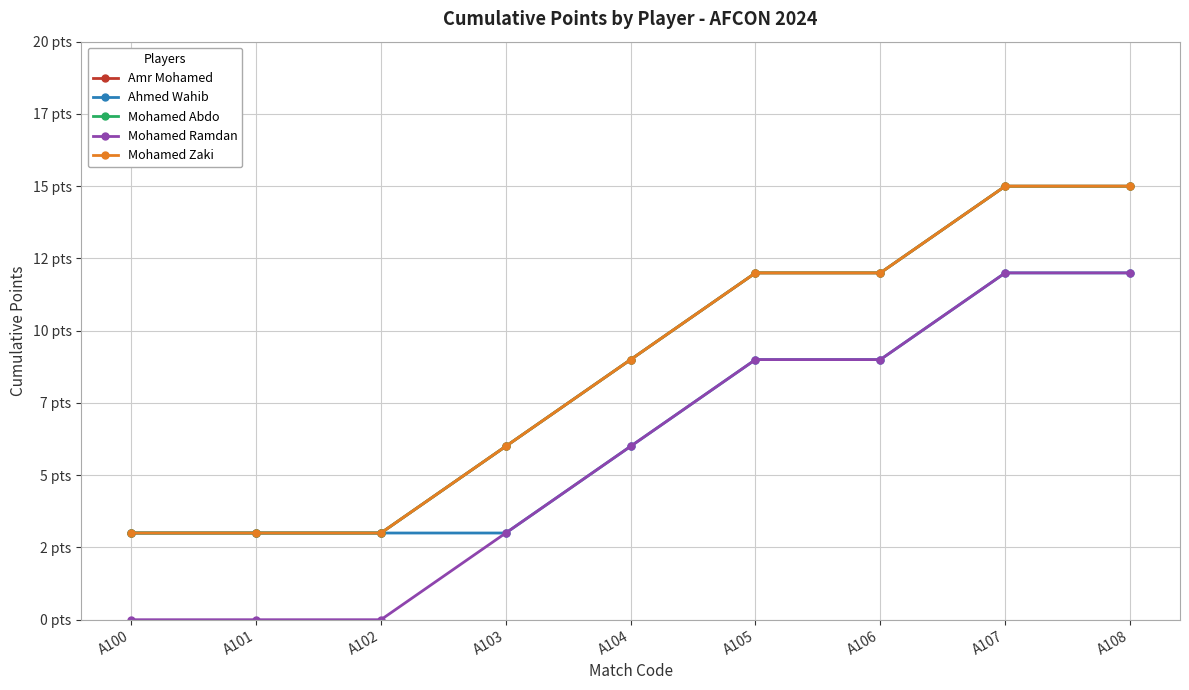

What is the minimum value for Amr Mohamed?

3